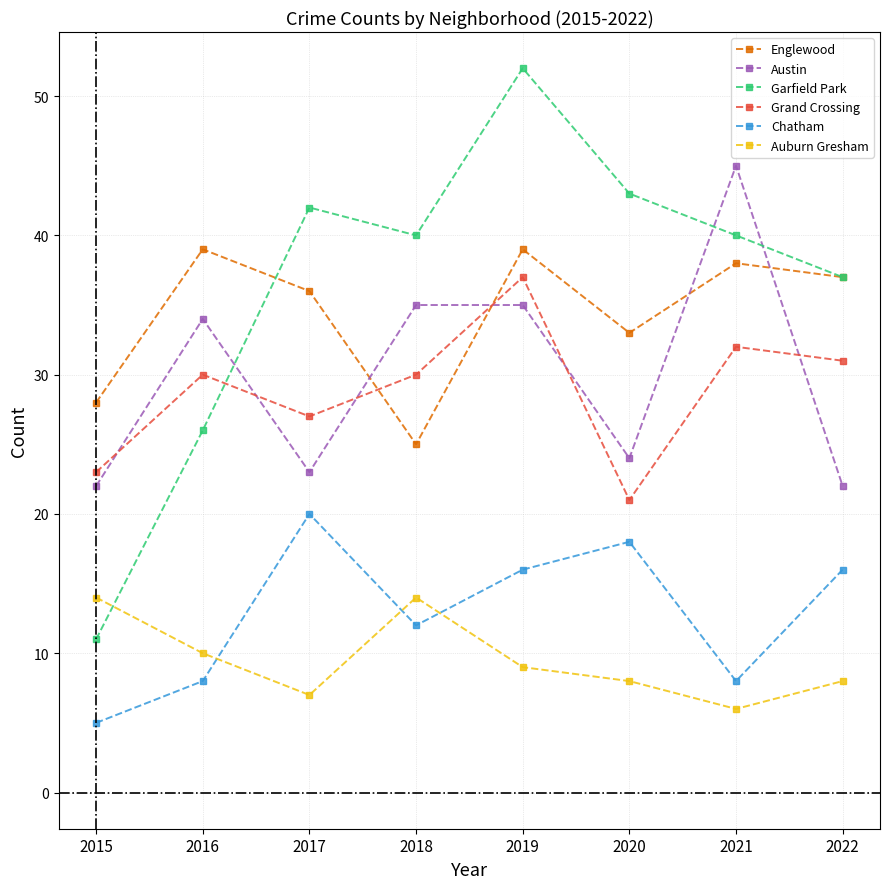

Reading left to right, what are all the values shown in this chart?

Englewood: 2015=28	2016=39	2017=36	2018=25	2019=39	2020=33	2021=38	2022=37
Austin: 2015=22	2016=34	2017=23	2018=35	2019=35	2020=24	2021=45	2022=22
Garfield Park: 2015=11	2016=26	2017=42	2018=40	2019=52	2020=43	2021=40	2022=37
Grand Crossing: 2015=23	2016=30	2017=27	2018=30	2019=37	2020=21	2021=32	2022=31
Chatham: 2015=5	2016=8	2017=20	2018=12	2019=16	2020=18	2021=8	2022=16
Auburn Gresham: 2015=14	2016=10	2017=7	2018=14	2019=9	2020=8	2021=6	2022=8